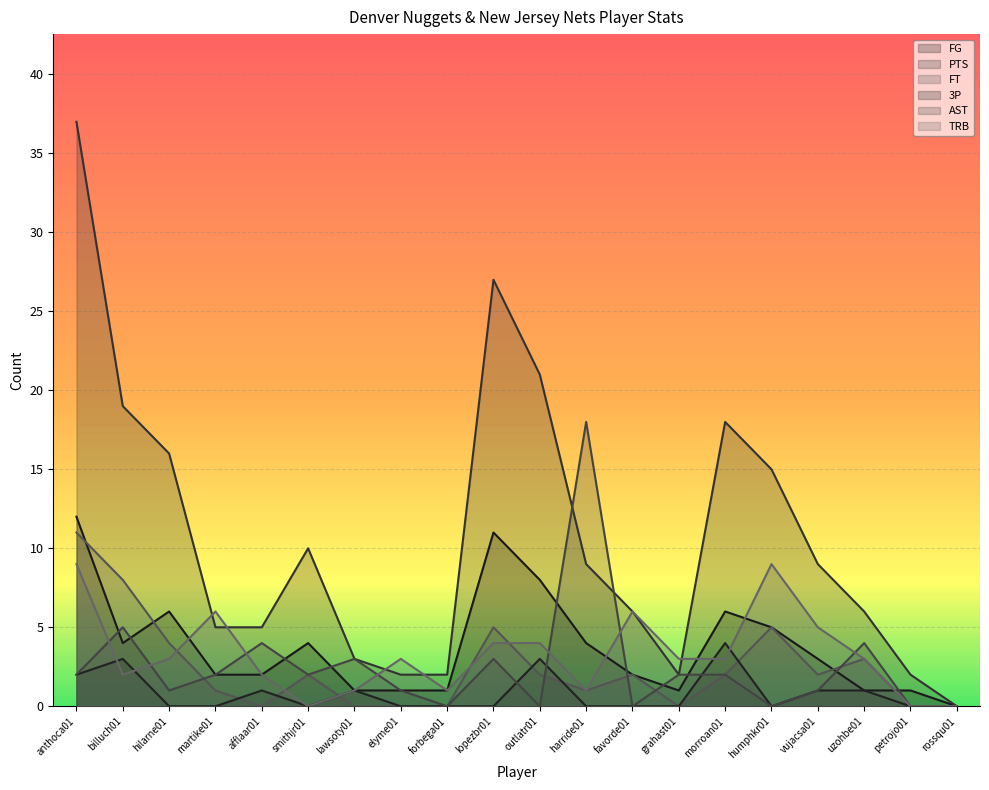

Where do FG and TRB first cross each other?

hilarne01 and martike01